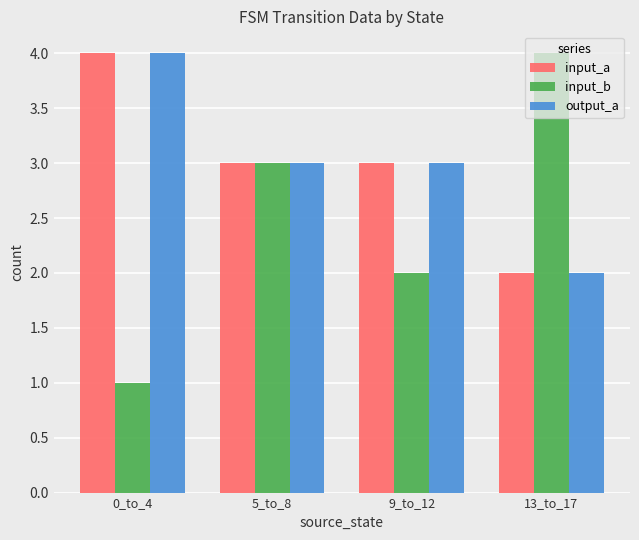

At which label does output_a reach its peak?

0_to_4